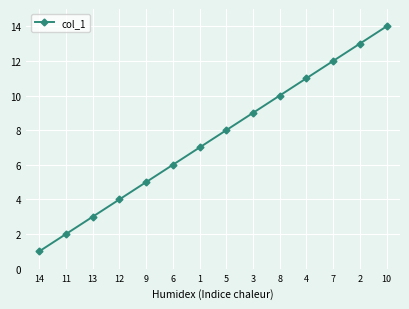

What is the change in value from 11 to 13?

+1